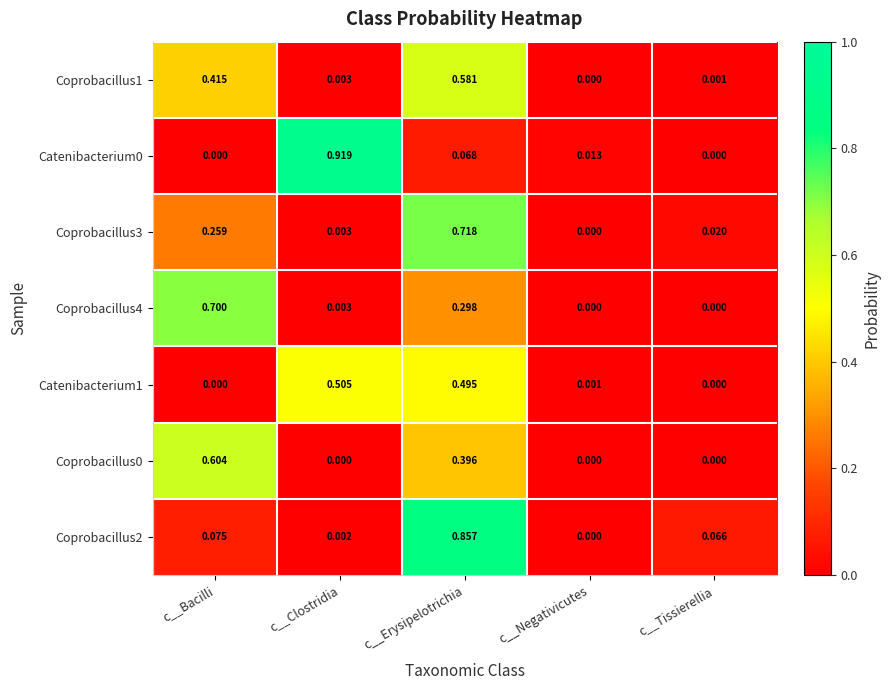

At which label does Coprobacillus3 reach its minimum?

c__Negativicutes